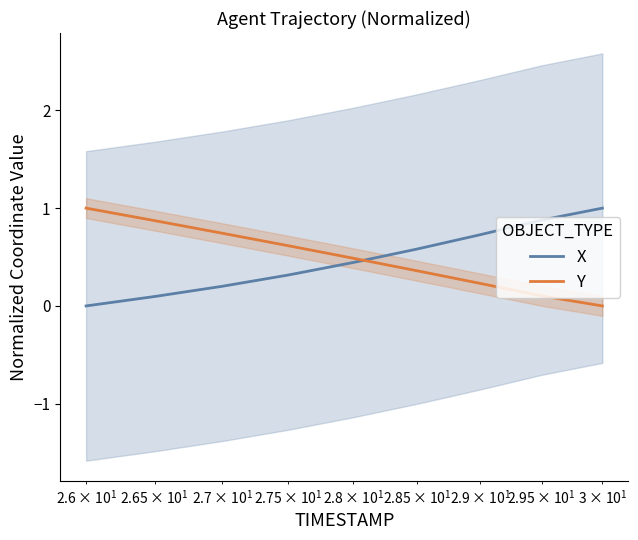

Does the chart display data point markers on the line(s)?

No